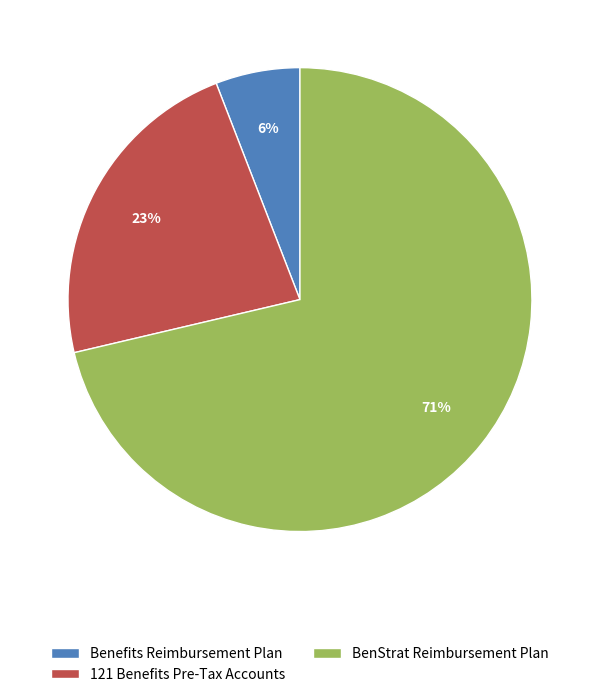

Is it true that 121 Benefits Pre-Tax Accounts is 32% of the pie?

False